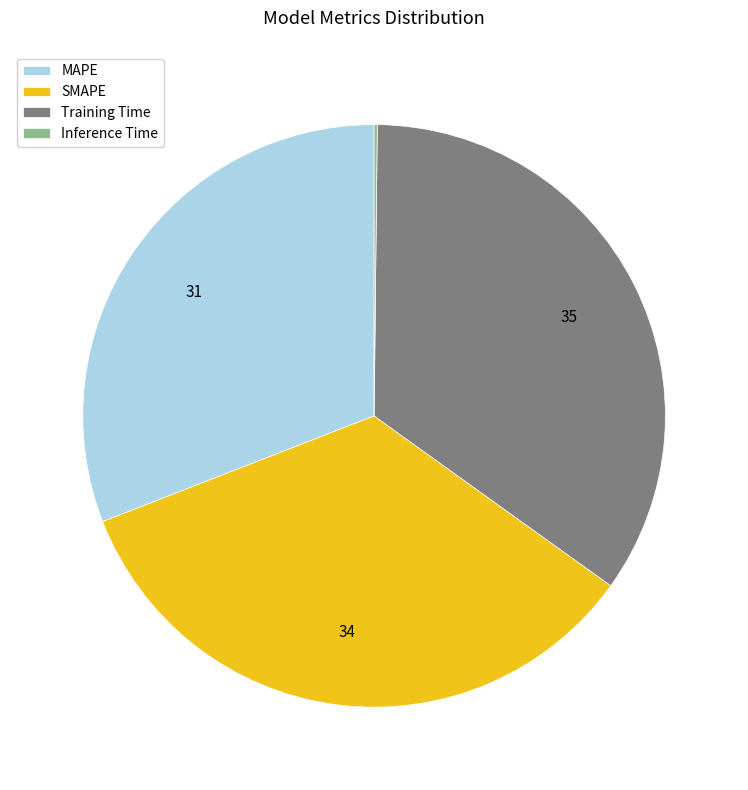

Which slice is the largest?

Training Time